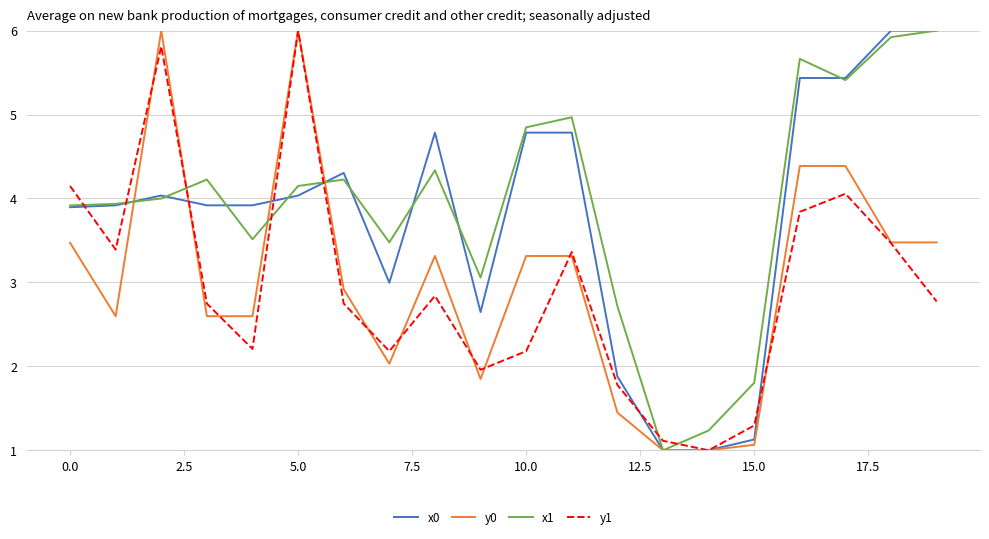

How many lines are shown in the chart?

4